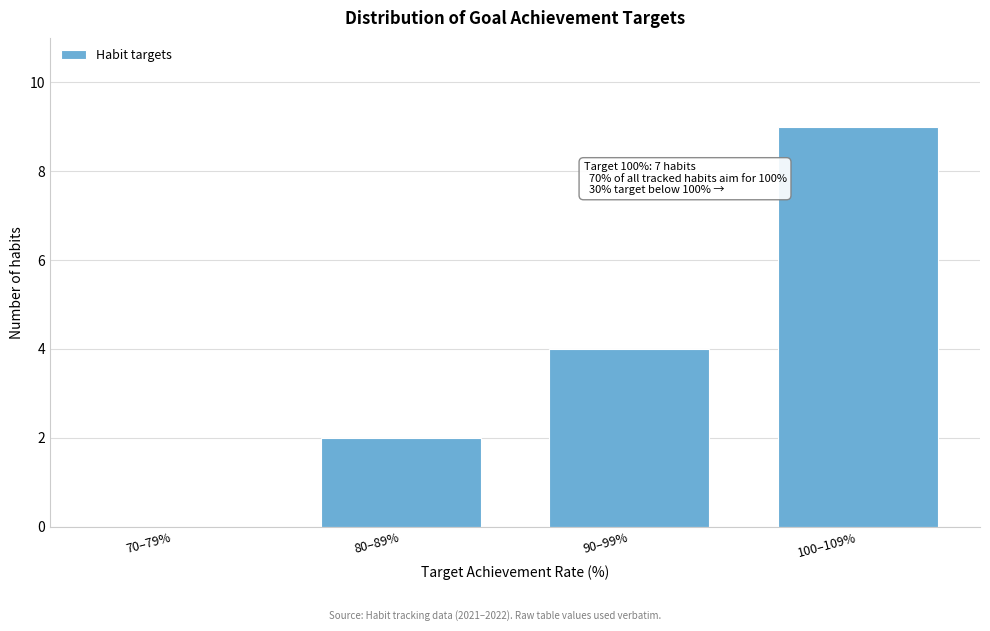

Reading right to left, extract all data points from this chart.

100–109%=9	90–99%=4	80–89%=2	70–79%=0